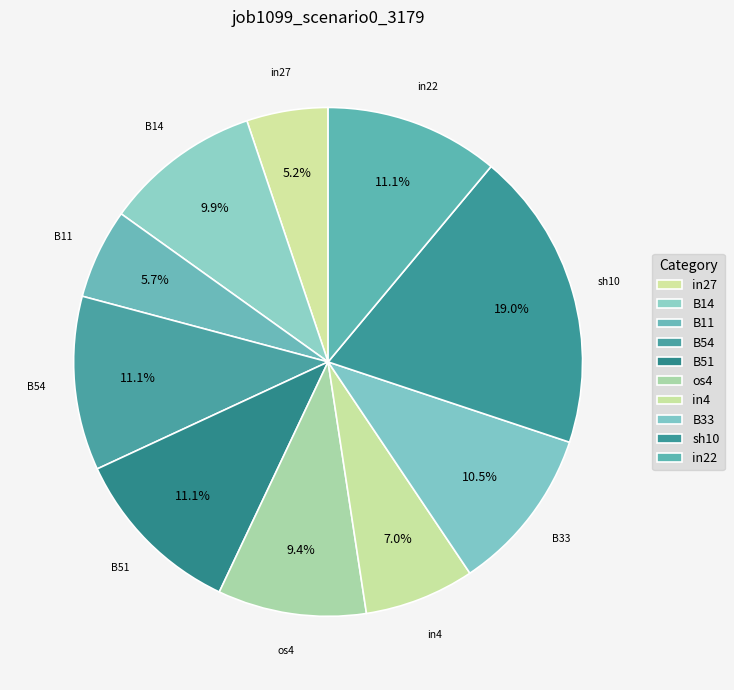

What percentage is NOT represented by B51?

88.9%